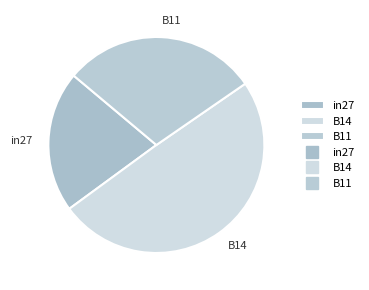

Does B14 represent more than half of the total?

No